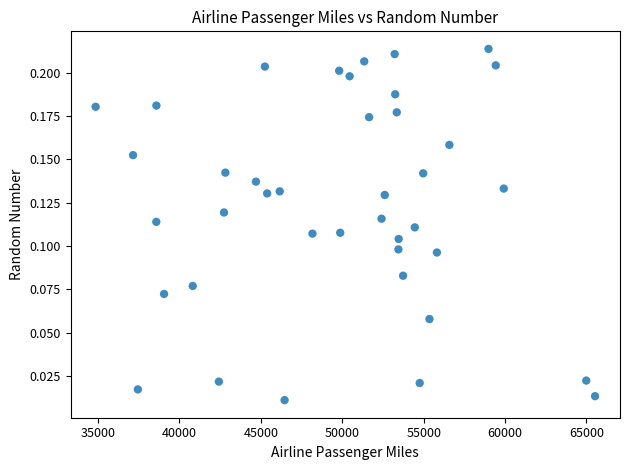

What is the range of X values (max minus min)?

30675.8